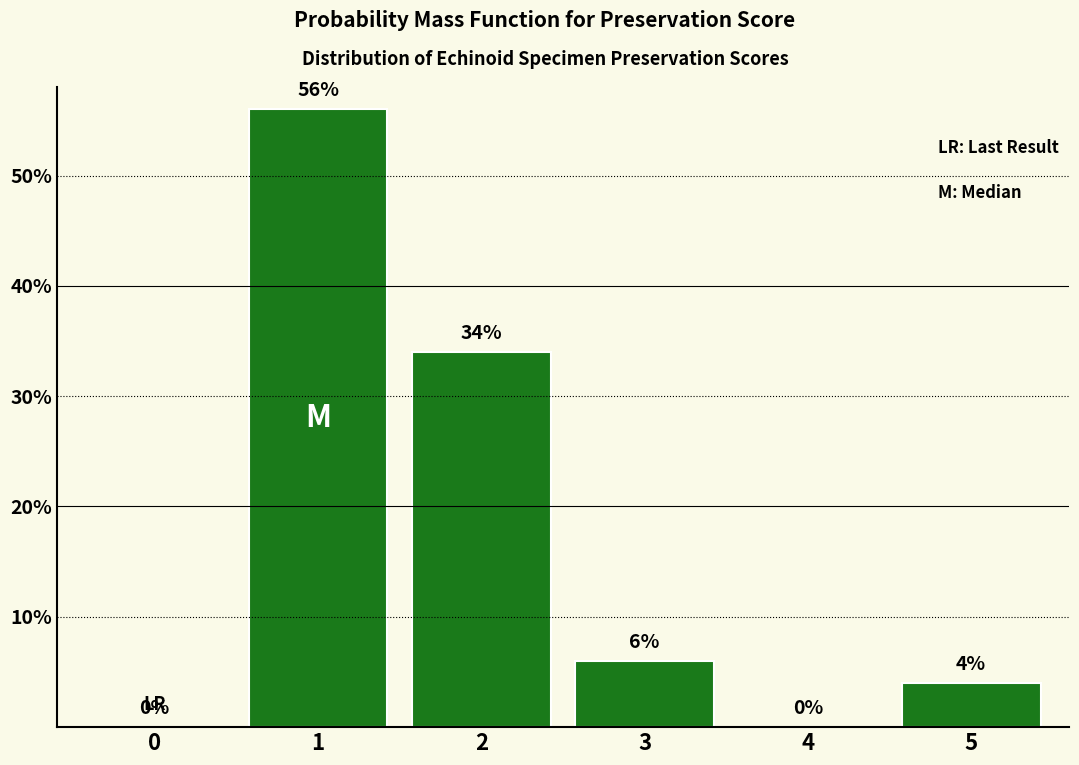

Reading right to left, list all the values displayed in this chart.

5=4.0	4=0.0	3=6.0	2=34.0	1=56.0	0=0.0